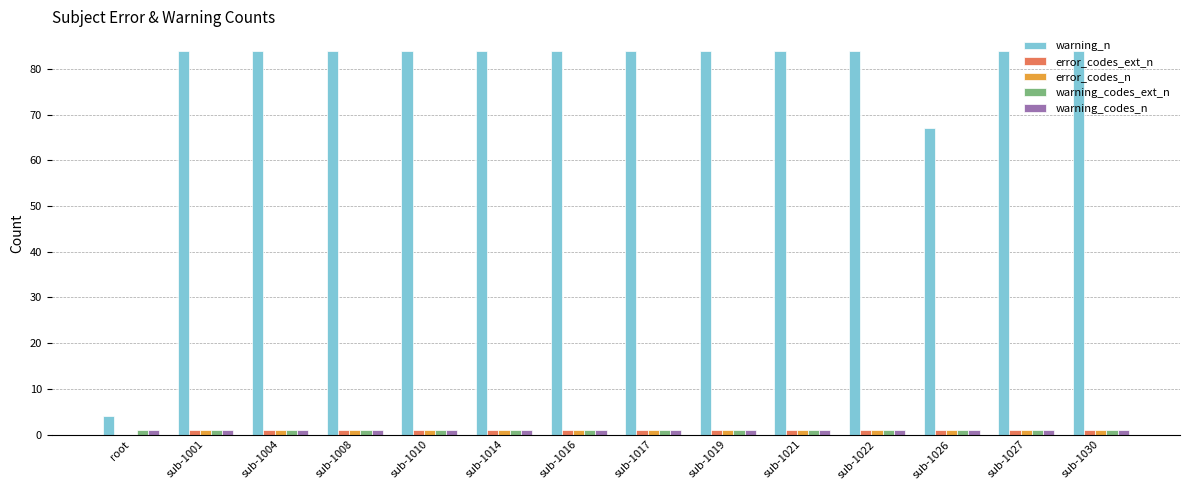

True or false: error_codes_n has a value of 1 at sub-1016.

True